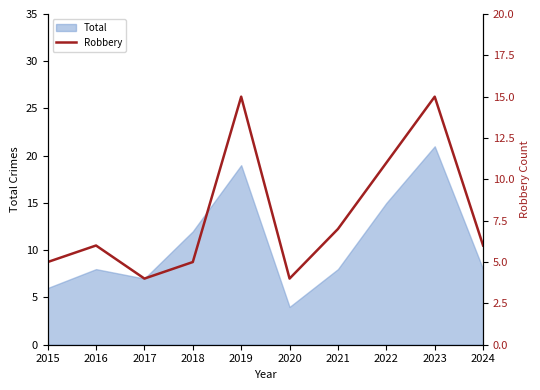

Which category has the lowest value across all series?

2017